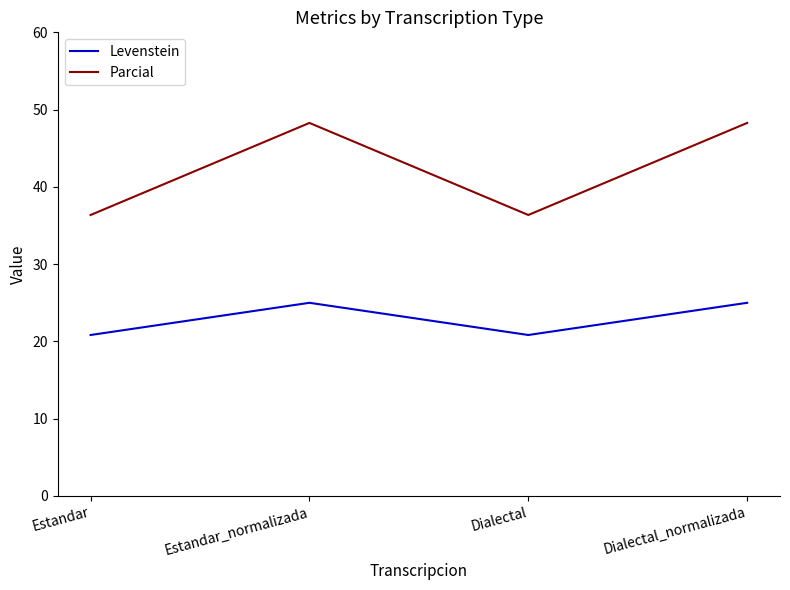

At Estandar, list the series in order from smallest to largest.

Levenstein, Parcial